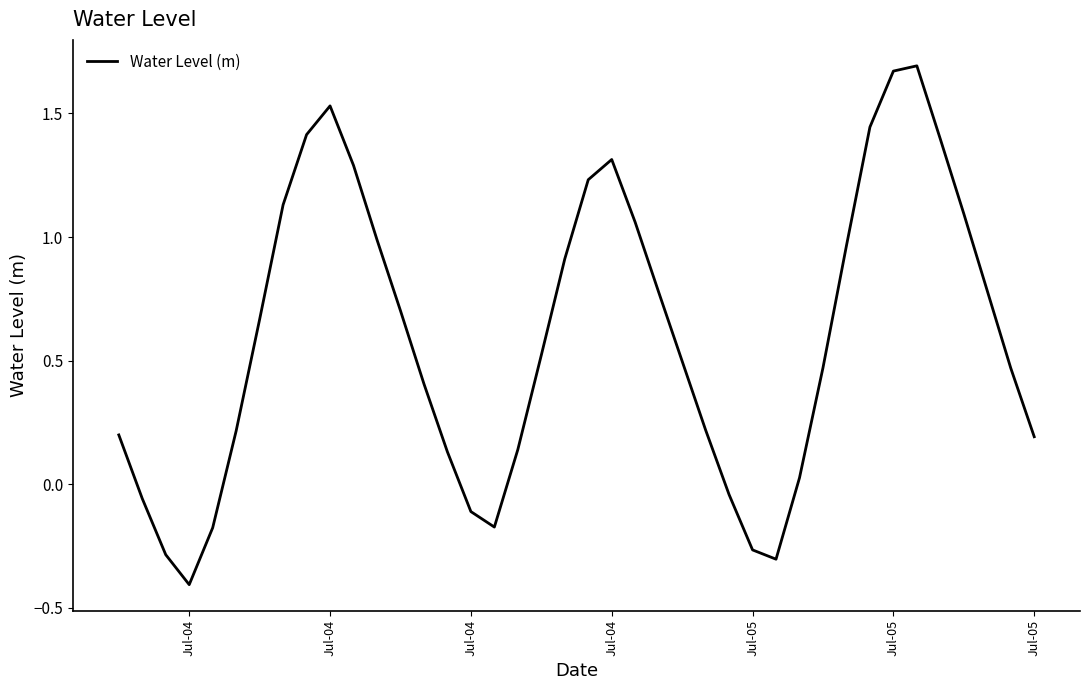

What is the difference between the maximum and minimum values?

2.1